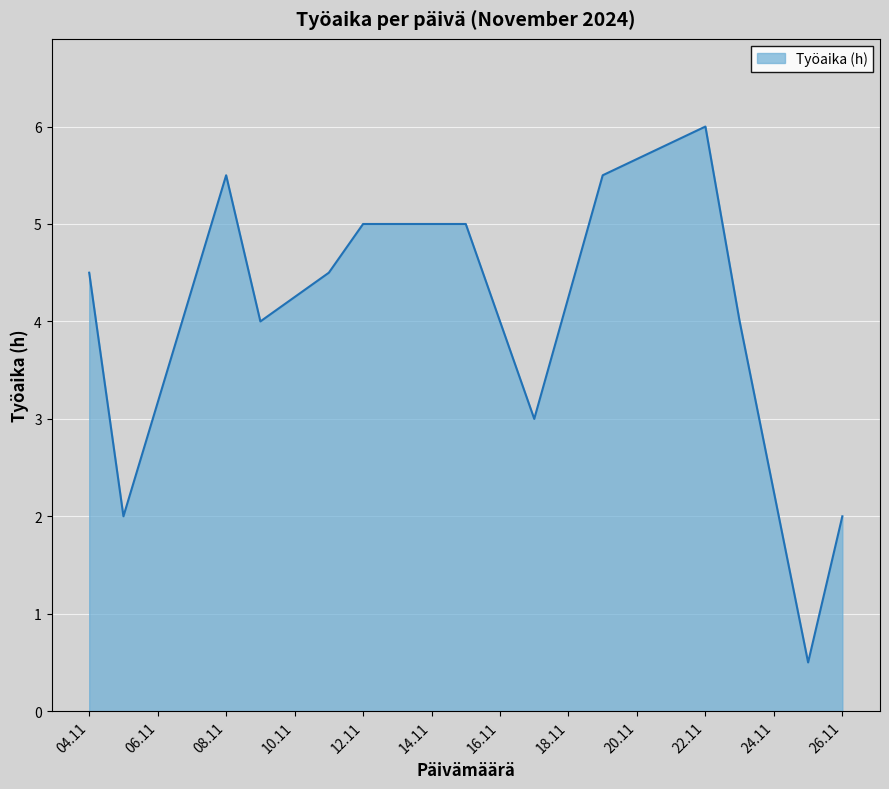

What is the minimum value shown in the chart?

0.5